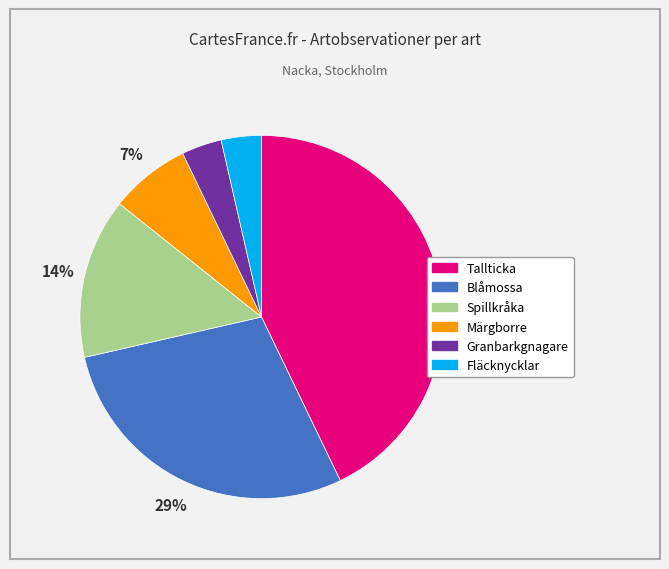

Is there any slice that represents more than half of the pie?

No